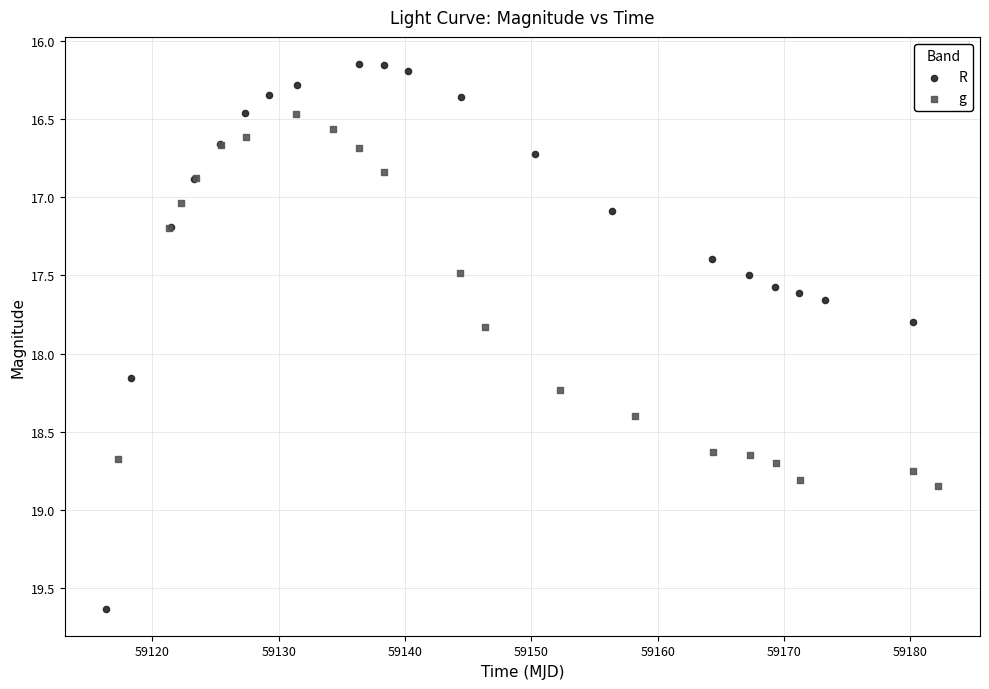

Which series has the widest spread of Y values?

R